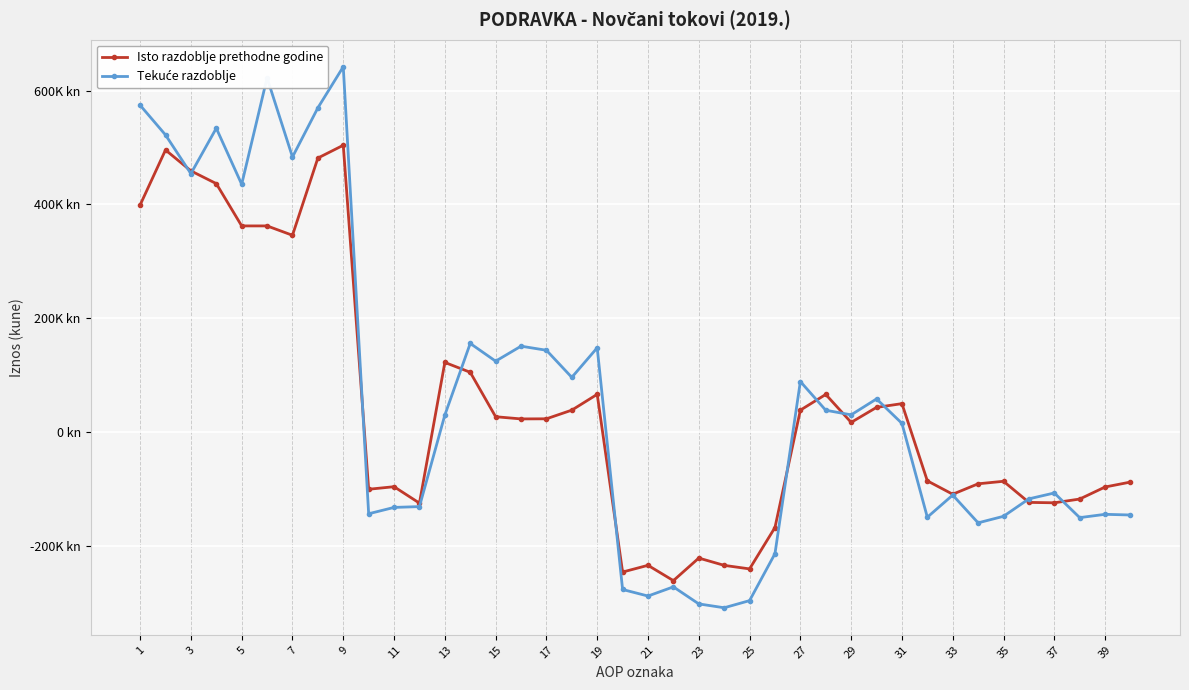

Is this an area chart (filled region under the line)?

No